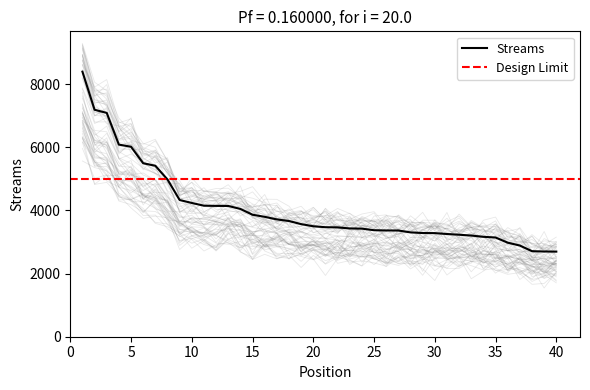

How many data points are above 3497?

19